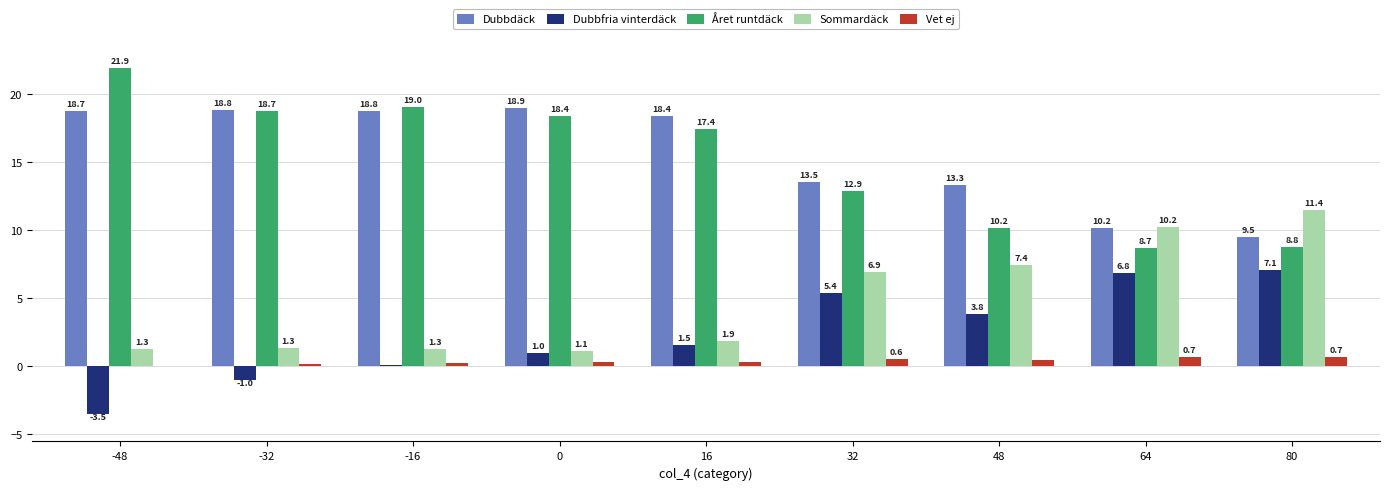

Is the value of Vet ej at 64 greater than the value of Året runtdäck at -32?

No